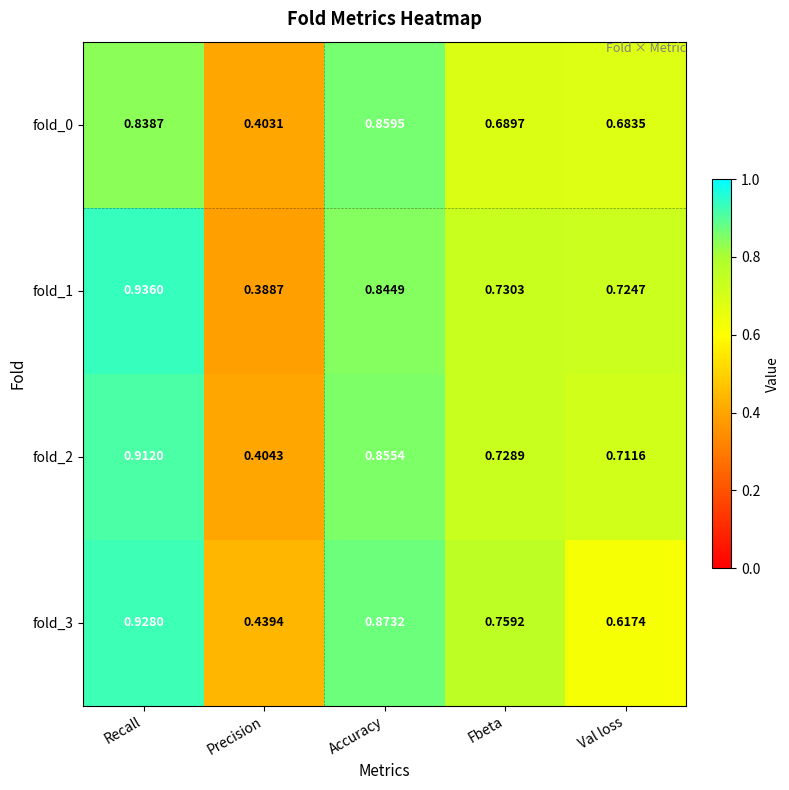

Which category has the highest value across all series?

Recall